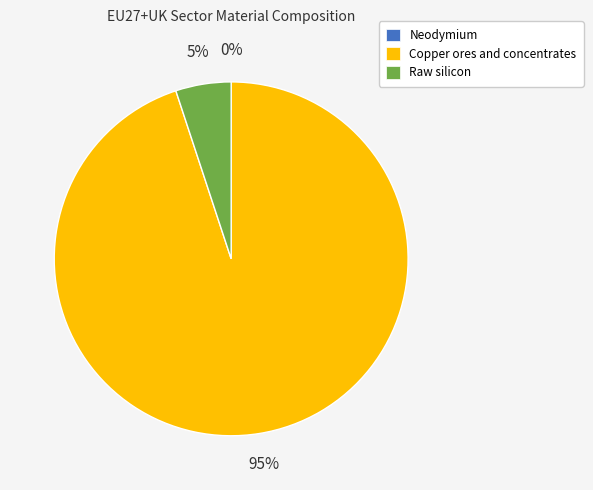

What is the largest slice in the pie chart?

Copper ores and concentrates